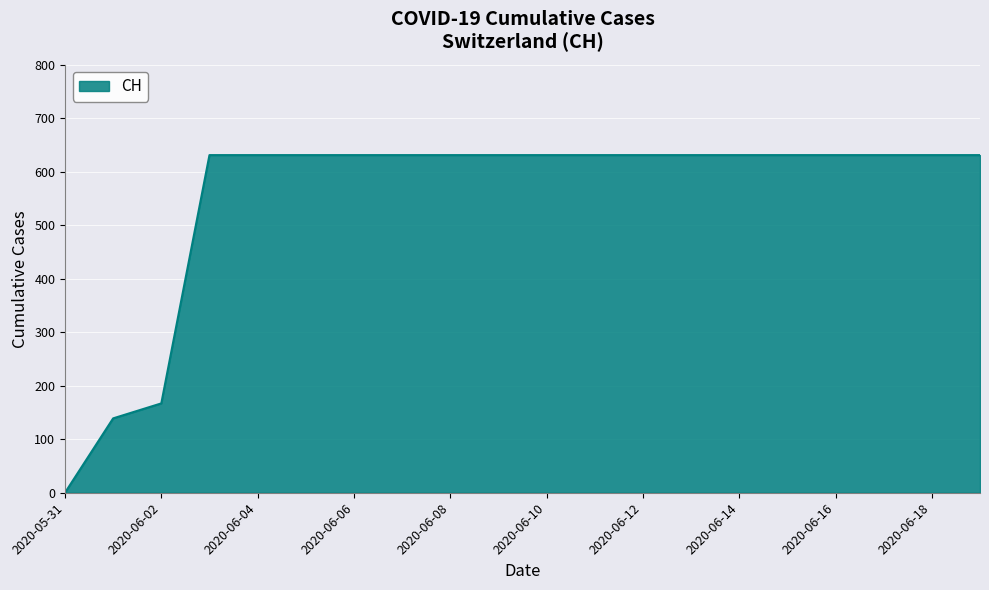

What is the maximum value shown in the chart?

631